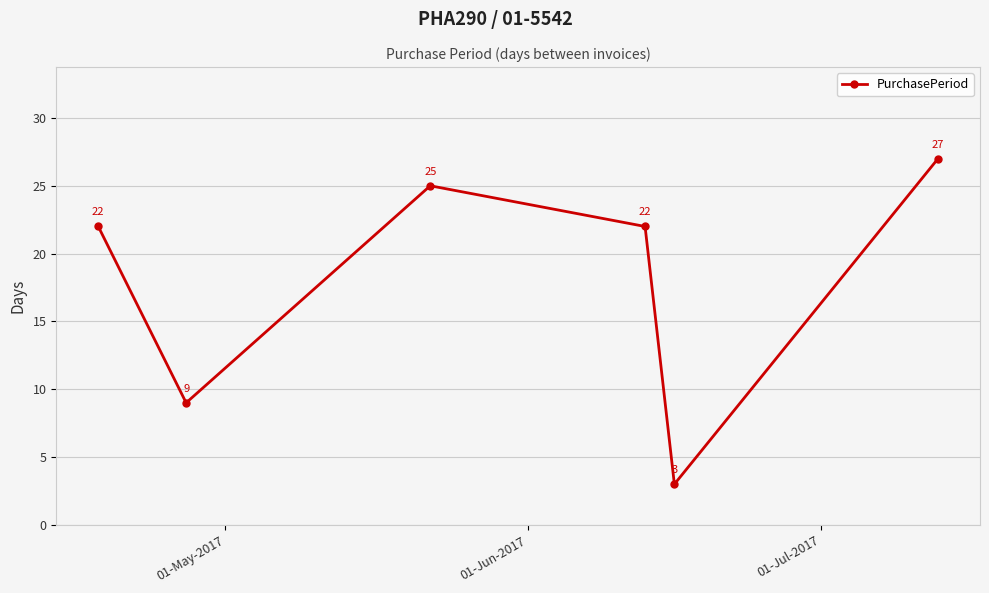

What is the average value?

18